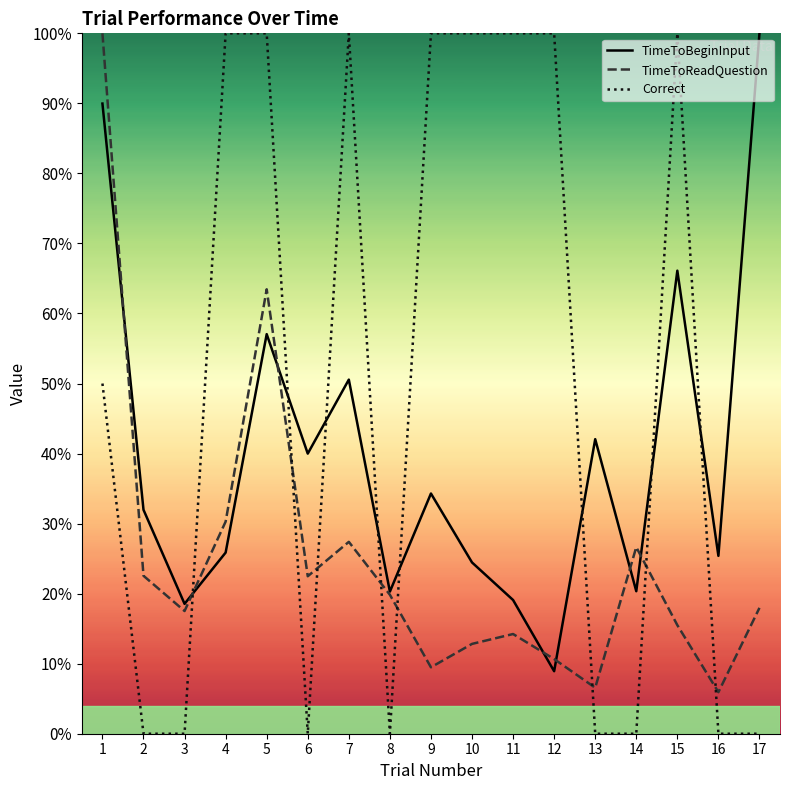

At which label does TimeToBeginInput reach its minimum?

12